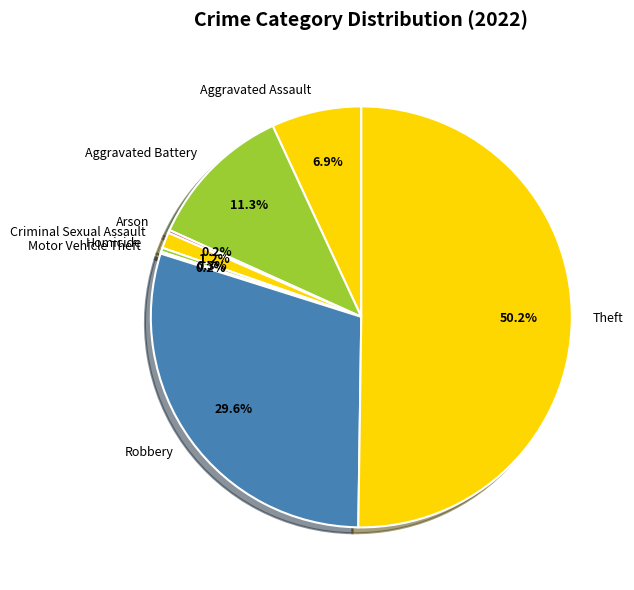

Which category has the biggest portion of the pie?

Theft